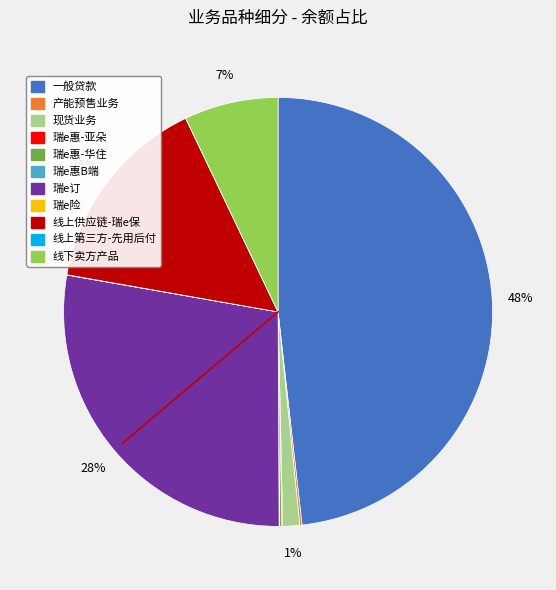

To the nearest percent, what is the average slice percentage?

9%